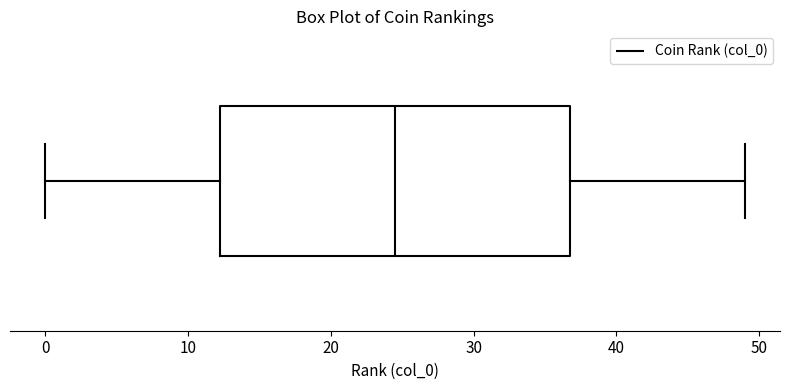

Transcribe this box plot: give where the median line is, the range the box spans, and where the two whiskers end, as read against the x-axis. The values are not printed on the chart, so give them approximately, as read against the axis.

median 25, box 12 to 37, whiskers 0 to 49